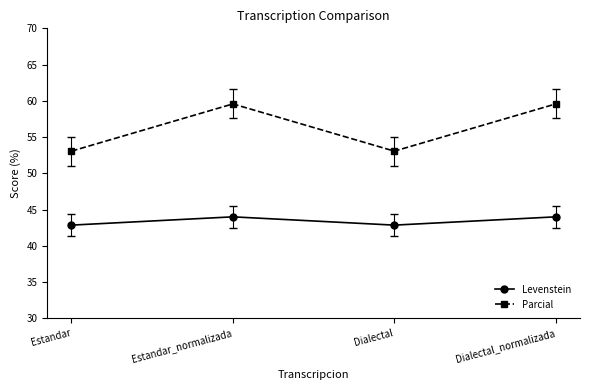

Is this an area chart (filled region under the line)?

No